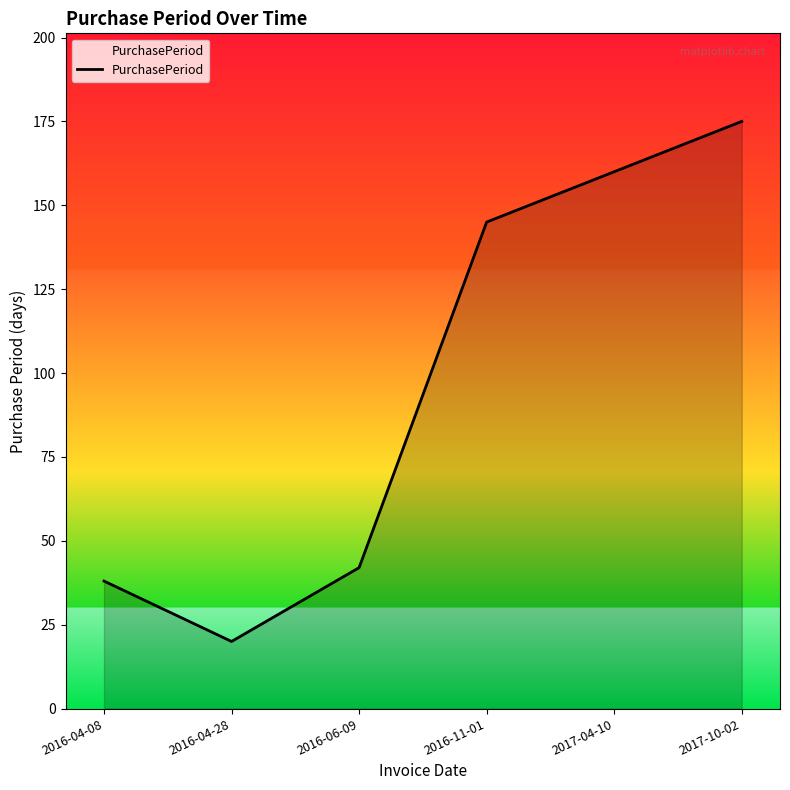

True or false: the data has more than 2 interior local peaks.

False